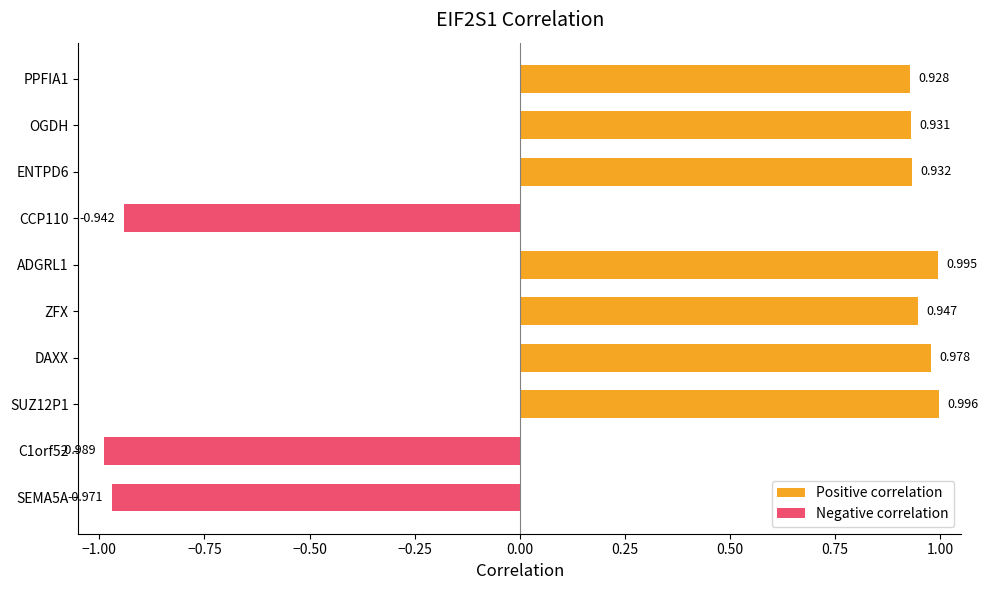

How many bars are there in total?

10